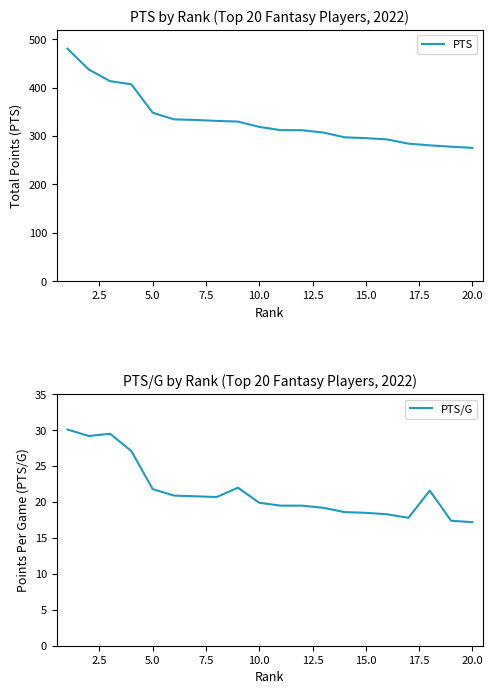

What is the sum of all PTS values?

6673.3